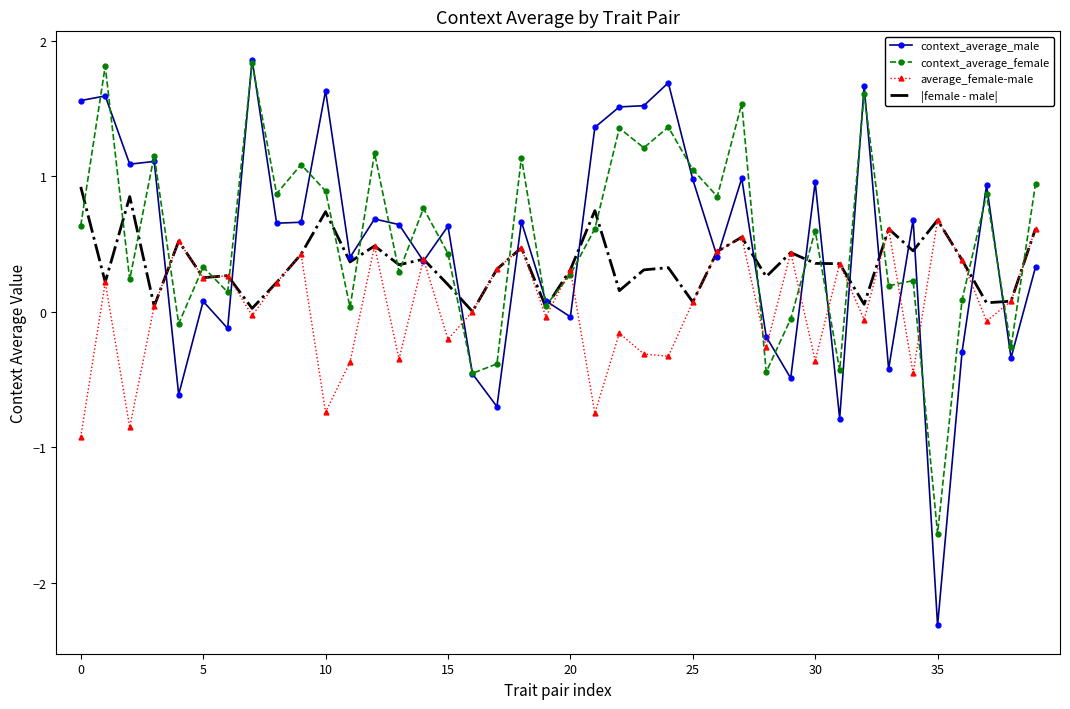

What is the minimum value for context_average_male?

-2.3